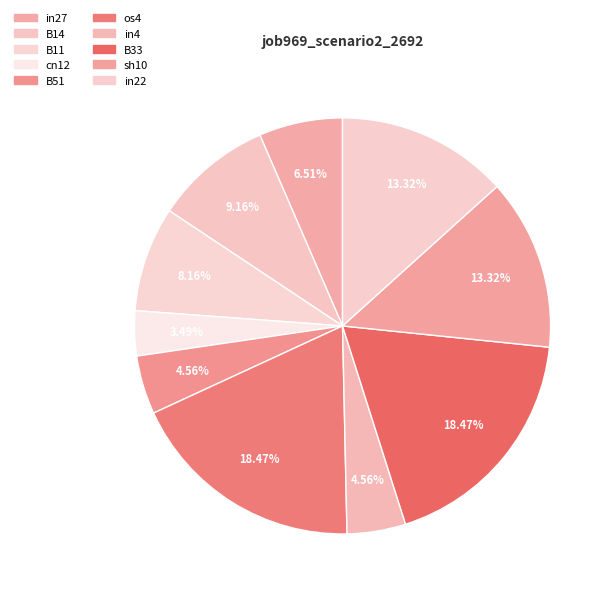

Is it true that B33 is 6% of the pie?

False